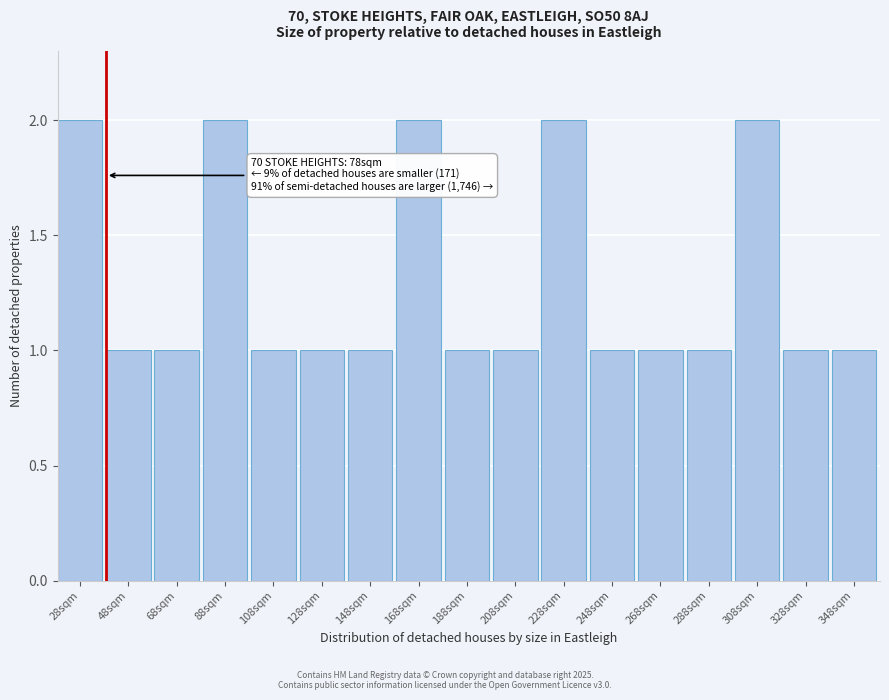

Reading left to right, list all the values displayed in this chart.

2	1	1	2	1	1	1	2	1	1	2	1	1	1	2	1	1